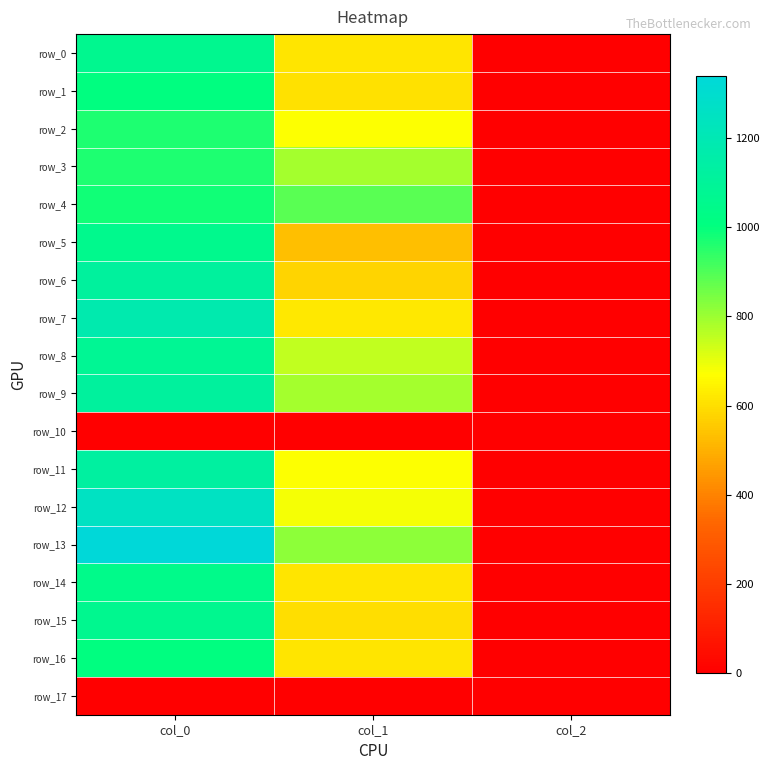

Rank the categories by row_13 value from highest to lowest.

col_0, col_1, col_2